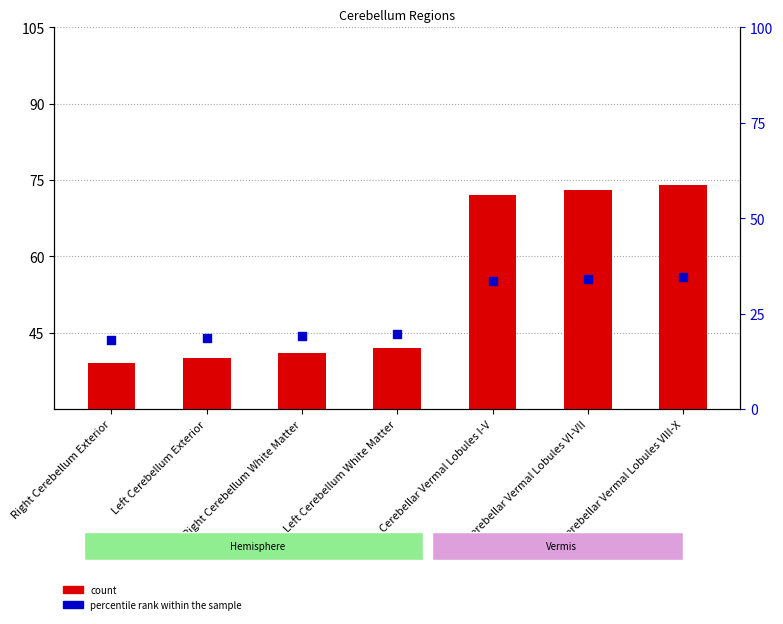

At how many categories does at least one series exceed 9?

7